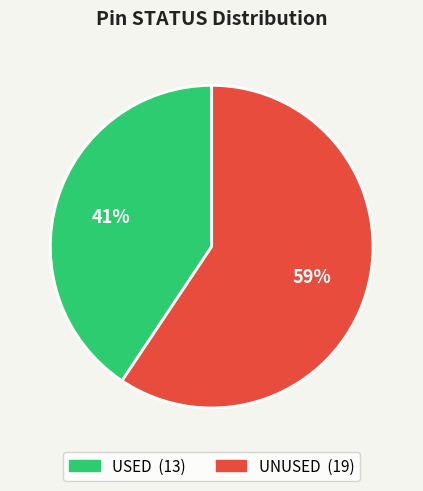

The UNUSED slice represents 59% of the pie. True or false?

True